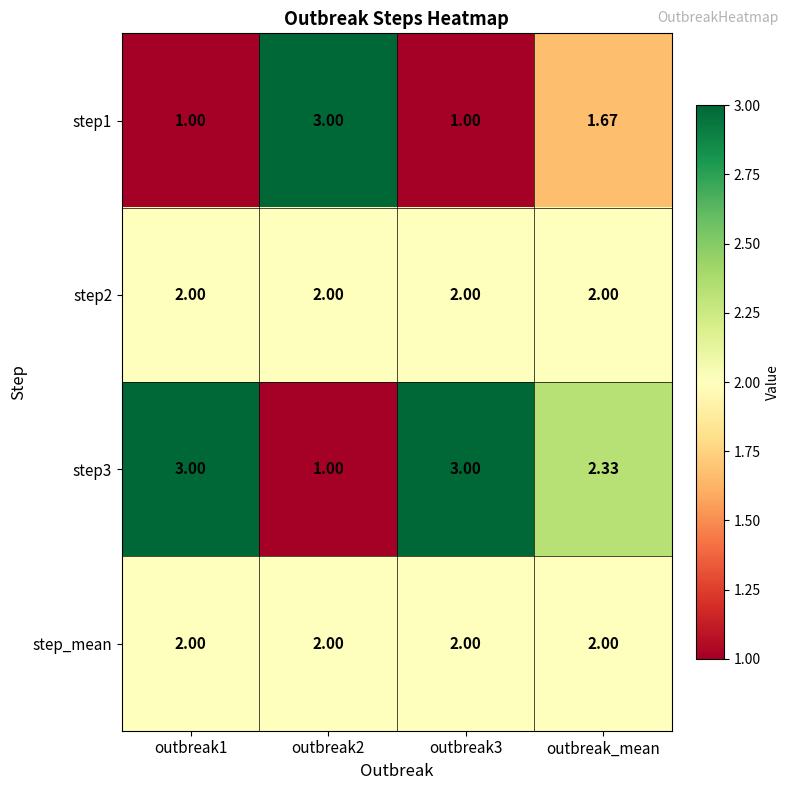

At which label is step3 closest to 2?

outbreak_mean